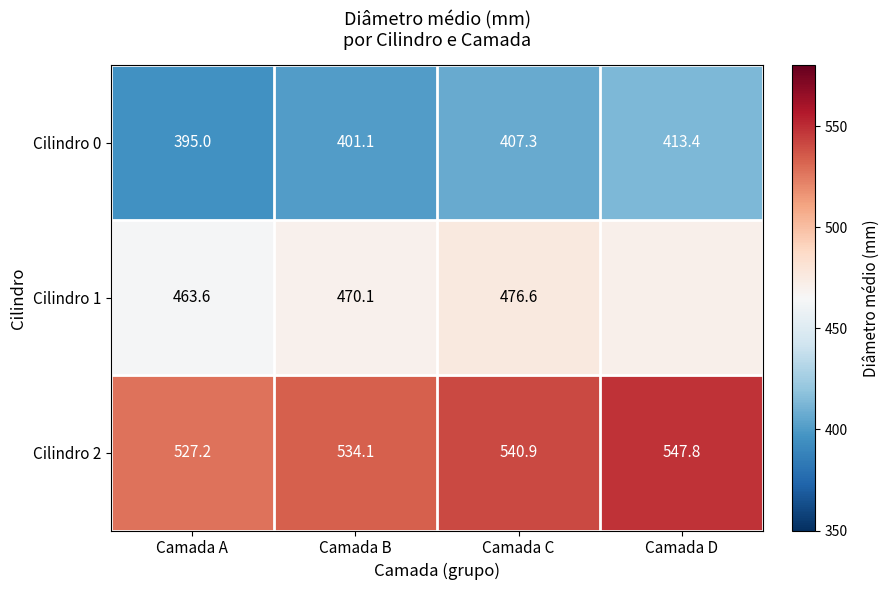

What is the difference between the second highest and second lowest values in the Cilindro 0 series?

6.2